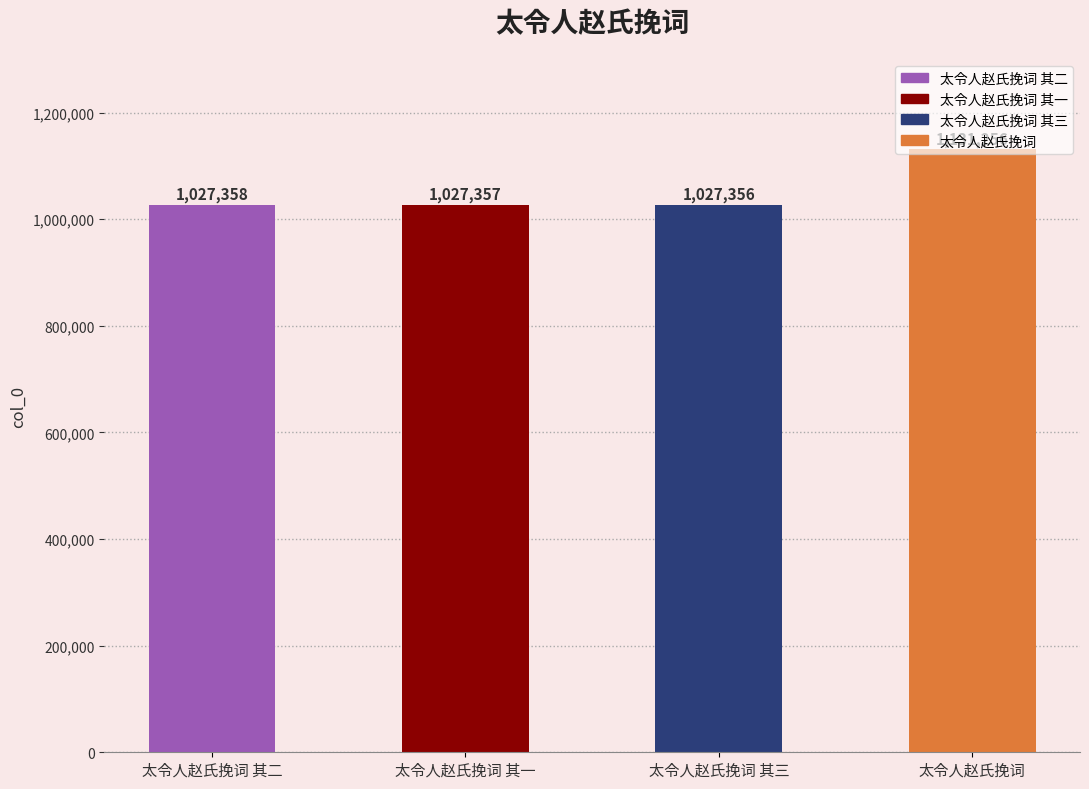

What is the sum of the values at 太令人赵氏挽词 其二 and 太令人赵氏挽词 其一?

2054715